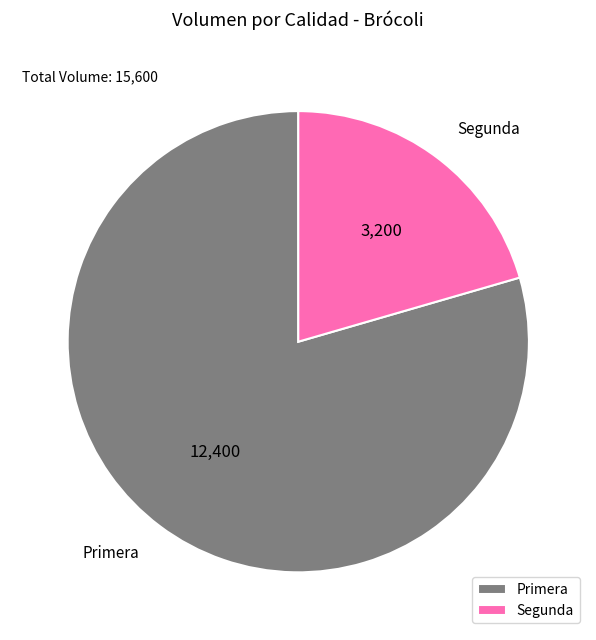

Combined, do Segunda and Primera account for over 50%?

Yes